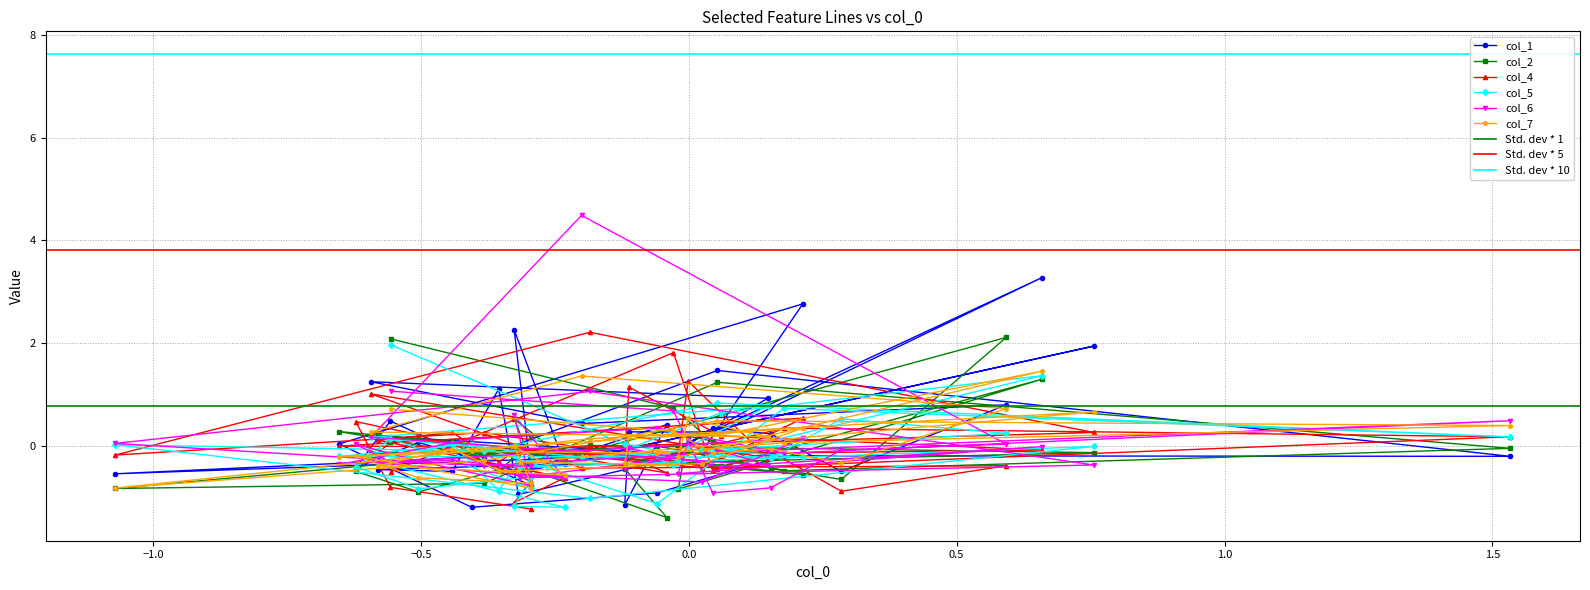

What is the value of the col_4 point at the 8th from the left?

0.2